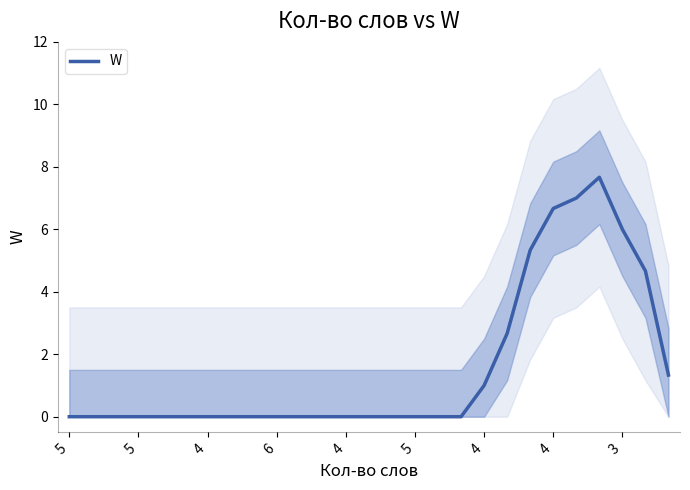

How many distinct data groups are displayed?

1